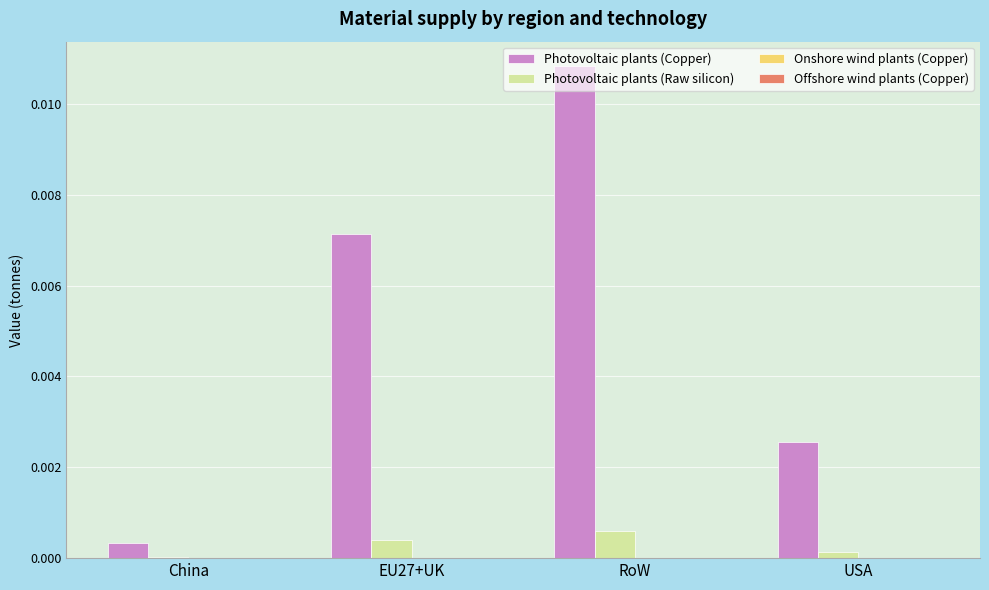

True or false: Photovoltaic plants (Raw silicon) has a value of 0.0 at USA.

True